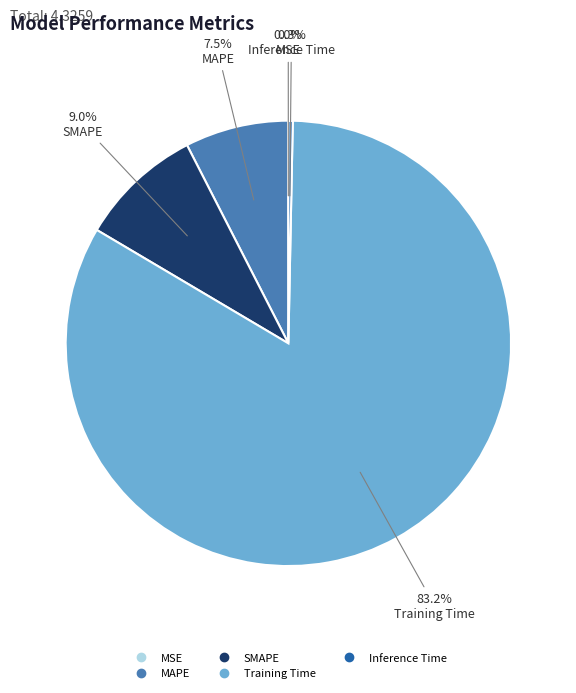

Which slice represents more than half of the pie?

Training Time